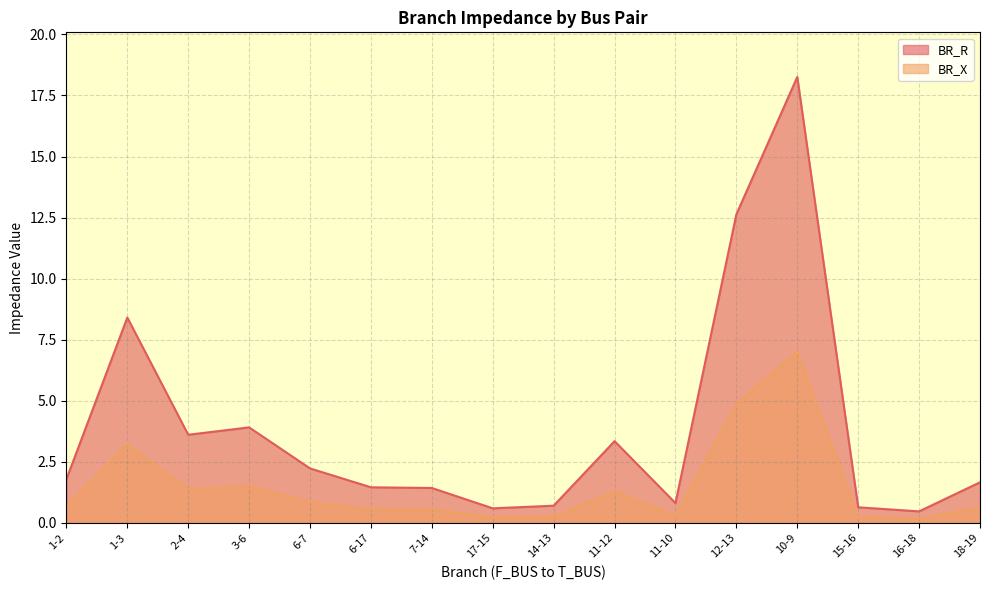

At which category is the sum across all series the highest?

10-9